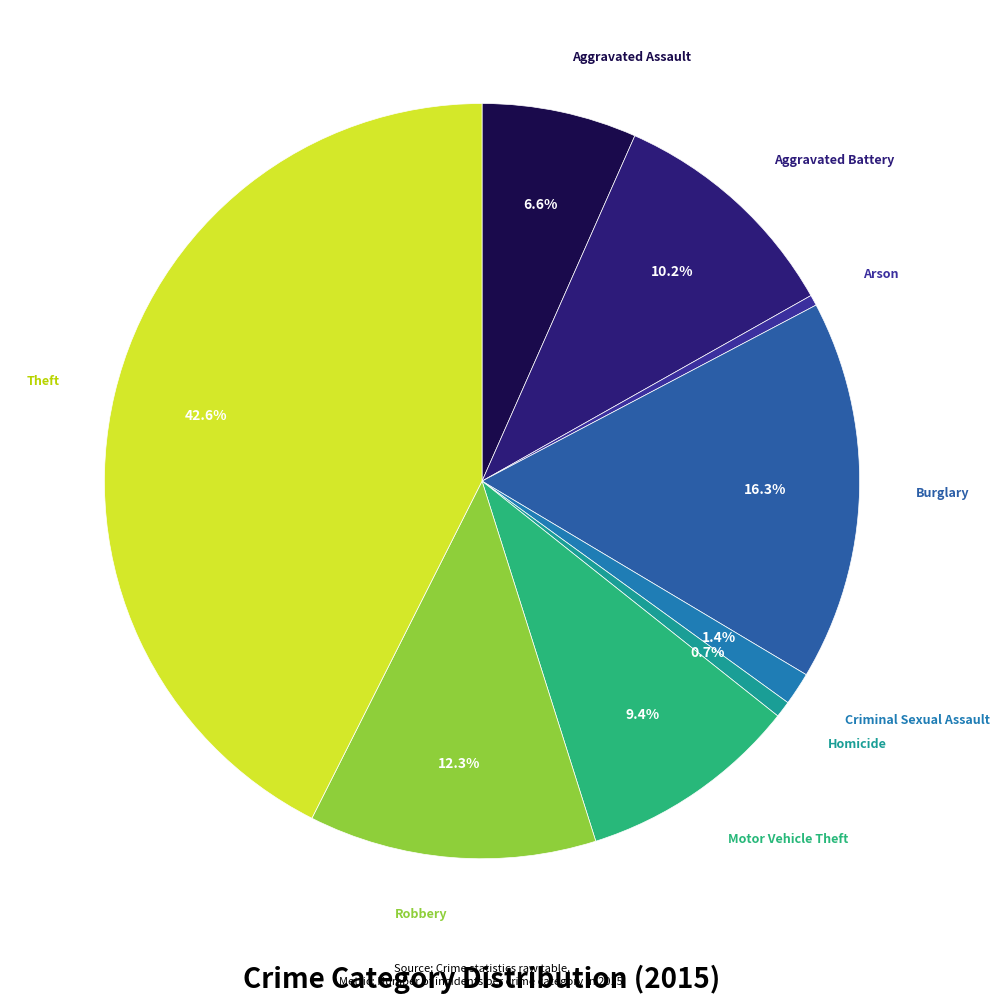

Does any single category account for the majority?

No